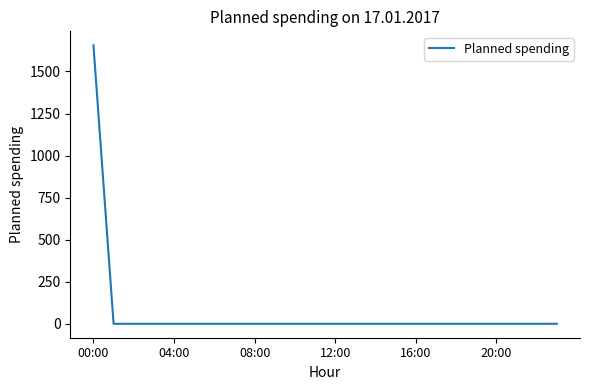

What is the difference between the maximum and minimum values?

1656